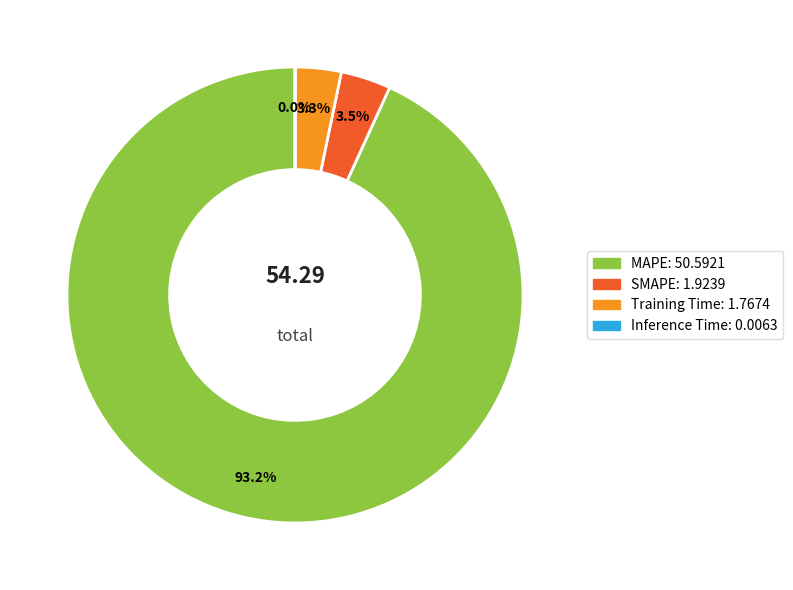

Is there any slice that represents more than half of the pie?

Yes